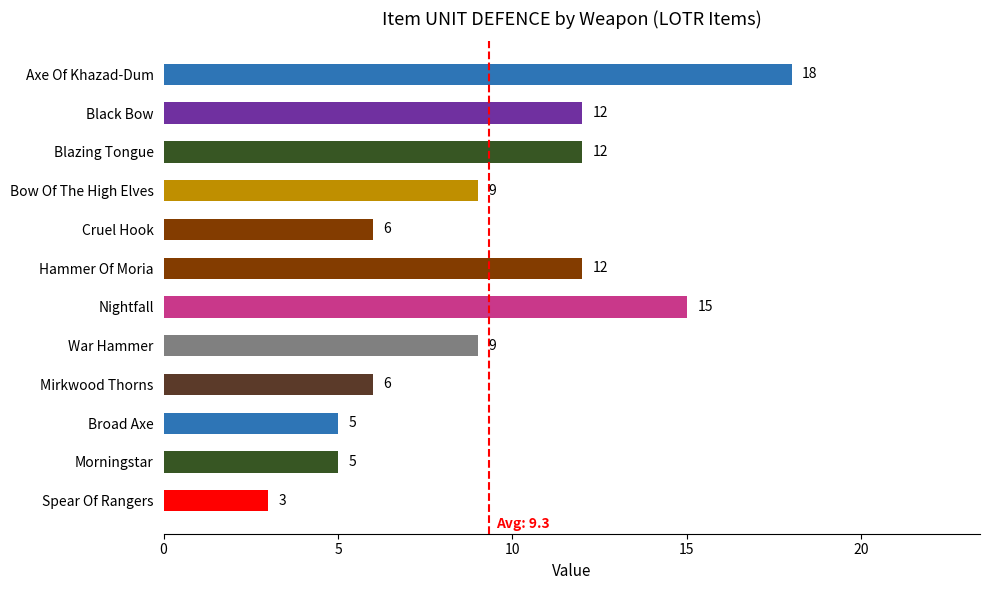

Does the chart contain any negative values?

No